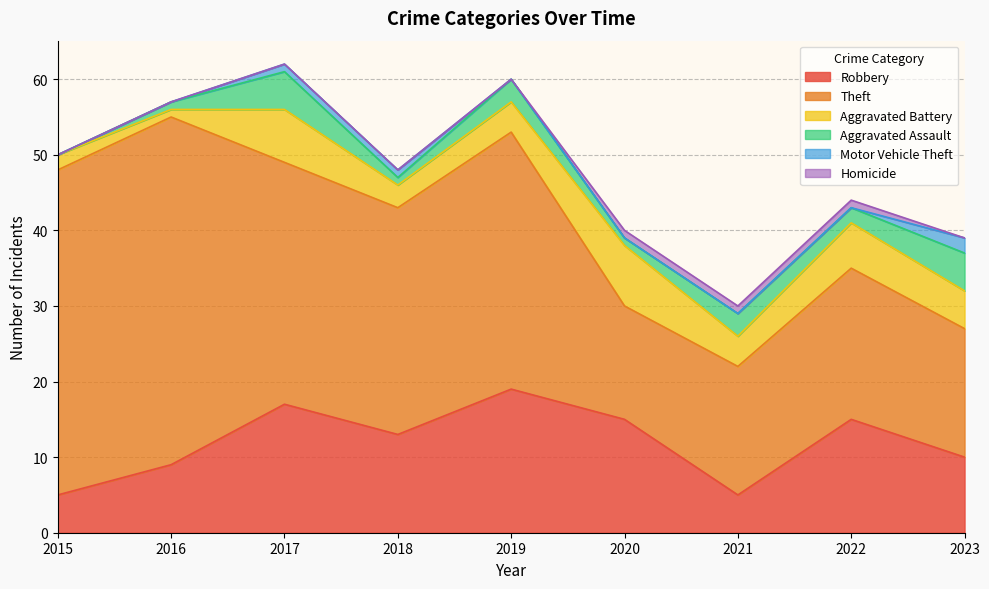

Where is the first local minimum for Robbery?

2018